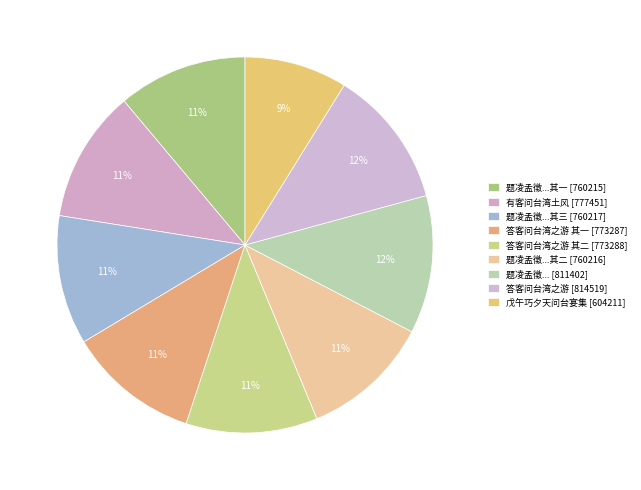

How many segments does this pie chart have?

9